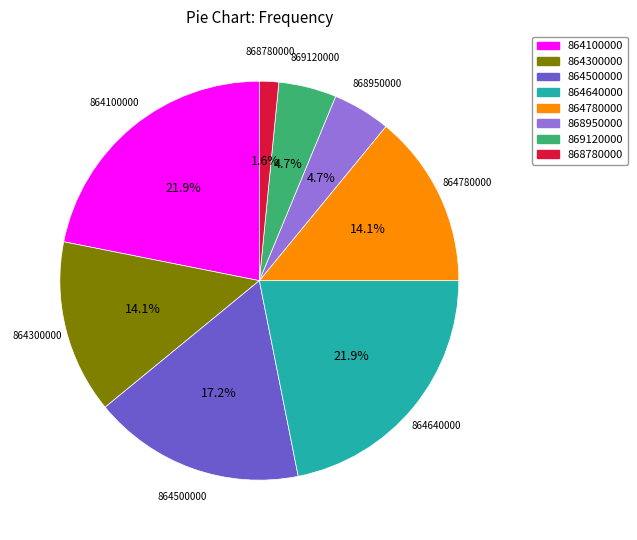

What percentage is NOT represented by 869120000?

95.3%